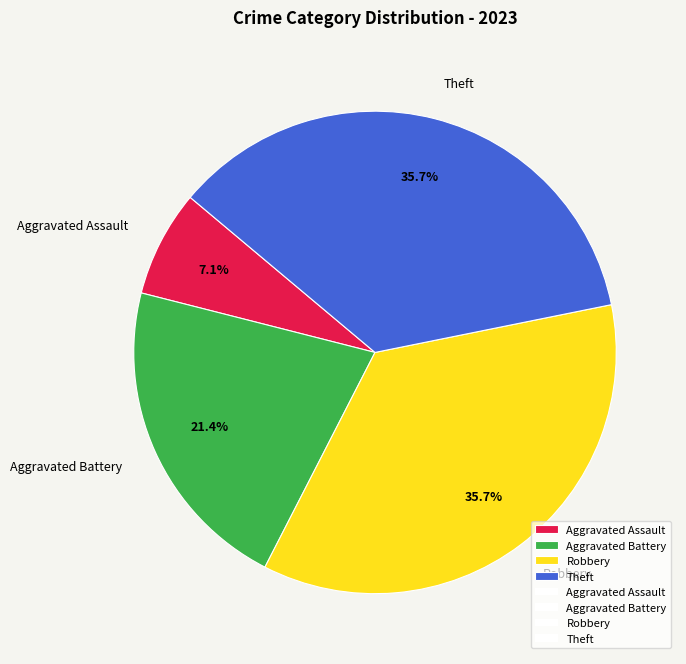

What is the smallest slice in the pie chart?

Aggravated Assault